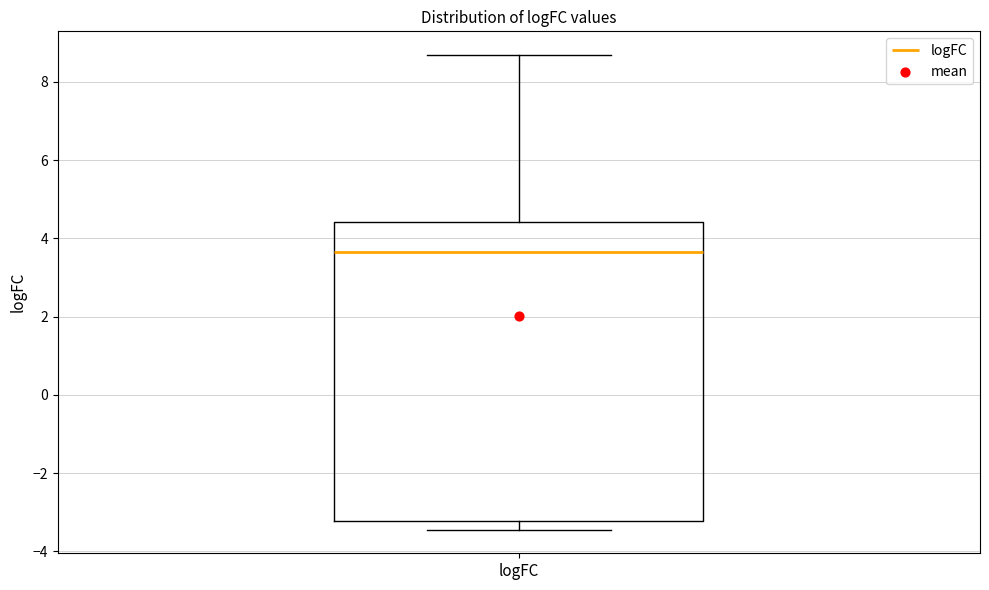

Transcribe this box plot: give where the median line is, the range the box spans, and where the two whiskers end, as read against the y-axis. The values are not printed on the chart, so give them approximately, as read against the axis.

median 3.6, box -3.2 to 4.4, whiskers -3.4 to 8.6